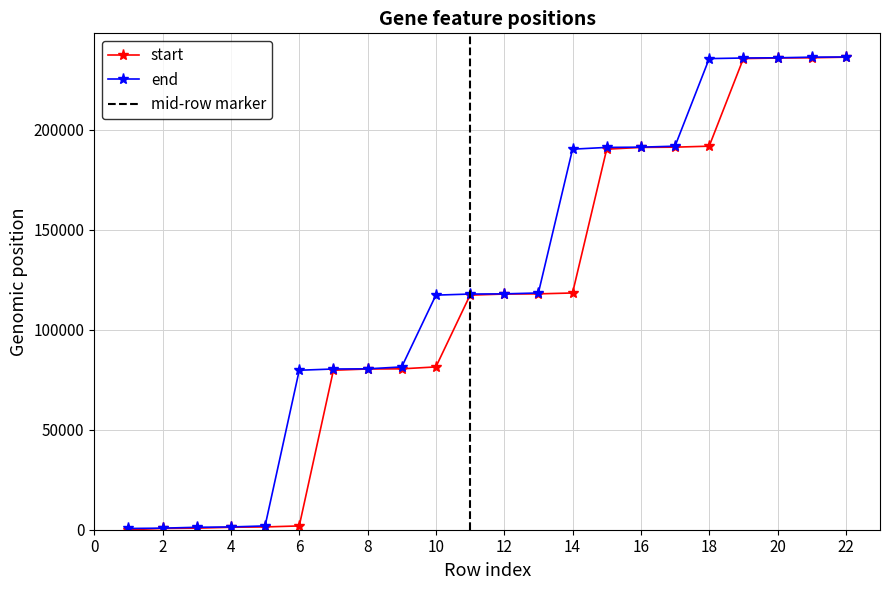

Which has a higher value, 18 or 13?

18